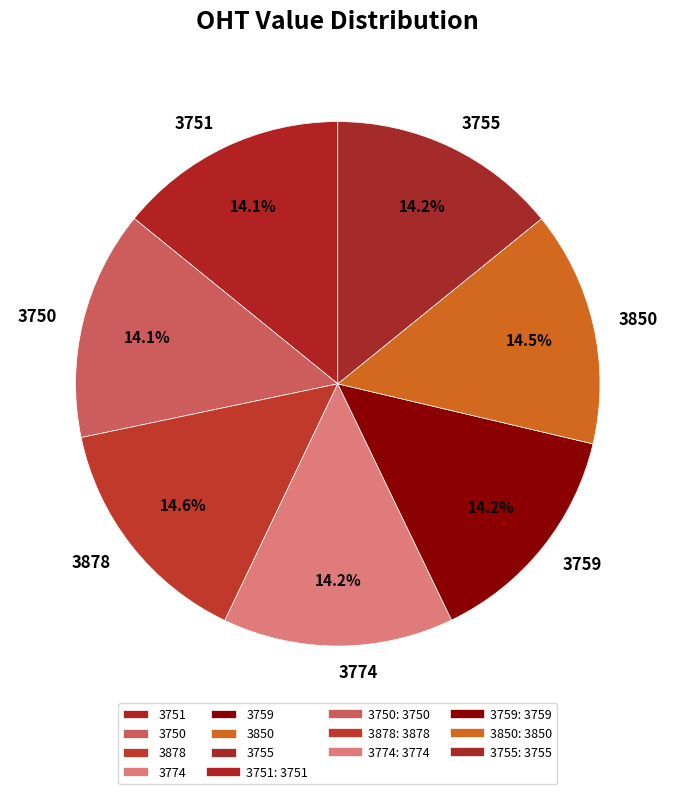

What is the ratio of the value at 3759 to the value at 3774?

1.0